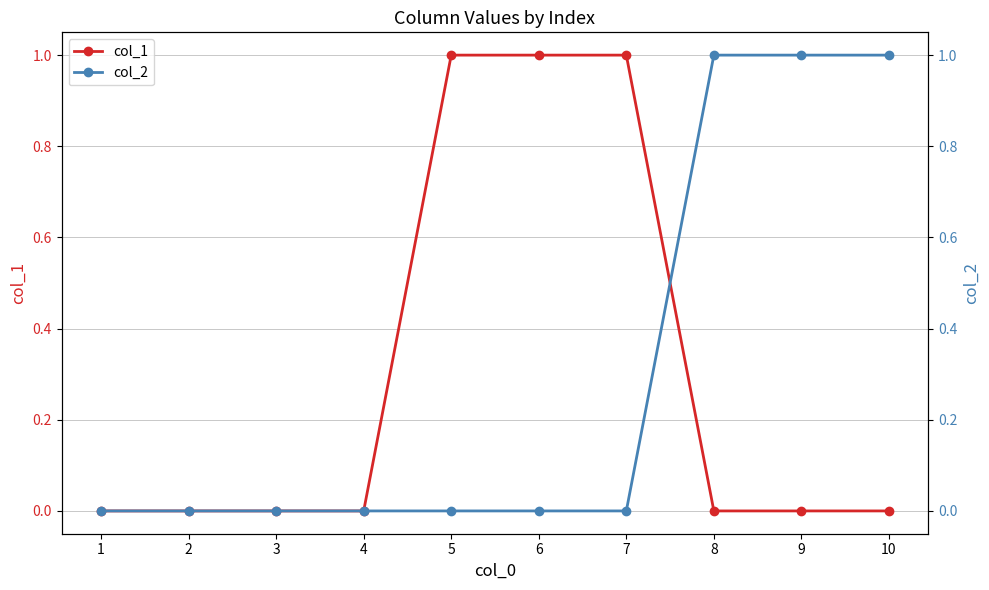

Which series ends up on top after the final intersection of col_2 and col_1?

col_2